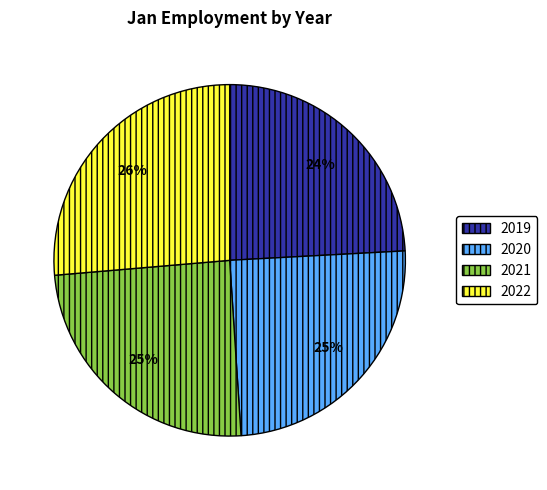

Do 2021 and 2019 together represent more than half of the pie?

No